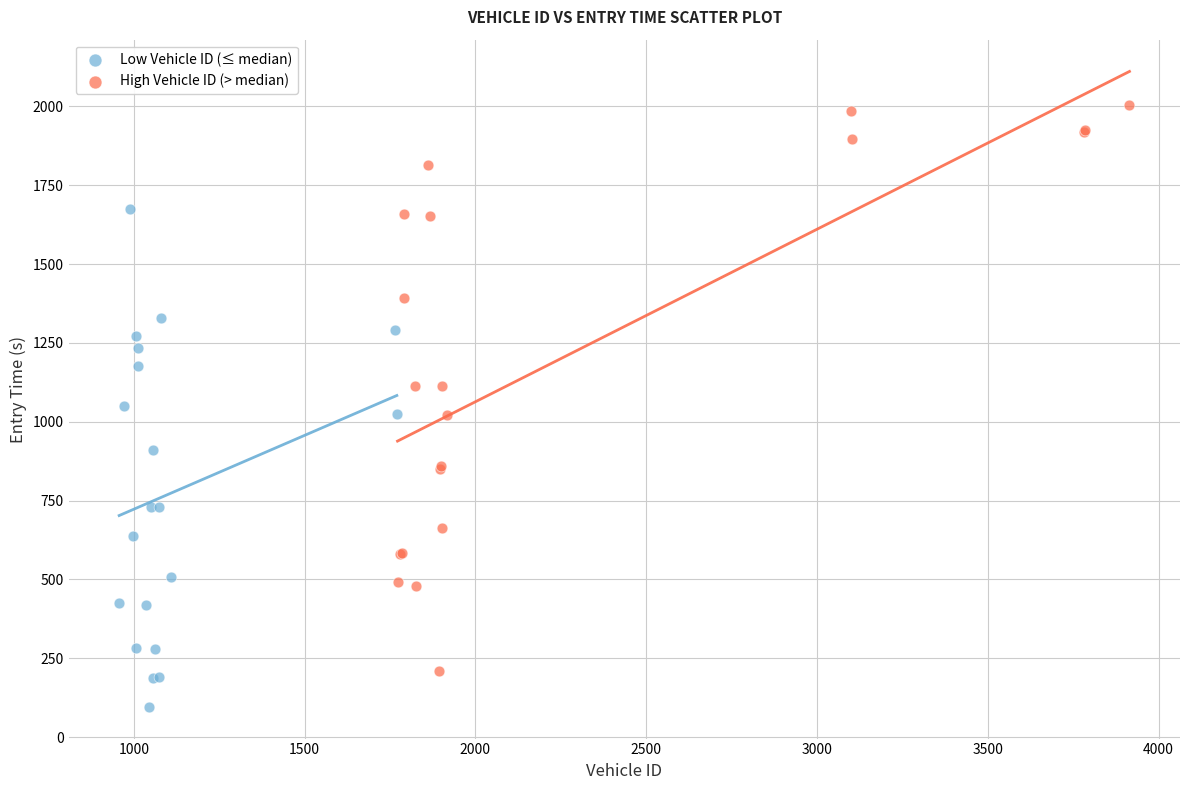

Which series reaches the maximum Y coordinate?

High Vehicle ID (> median)